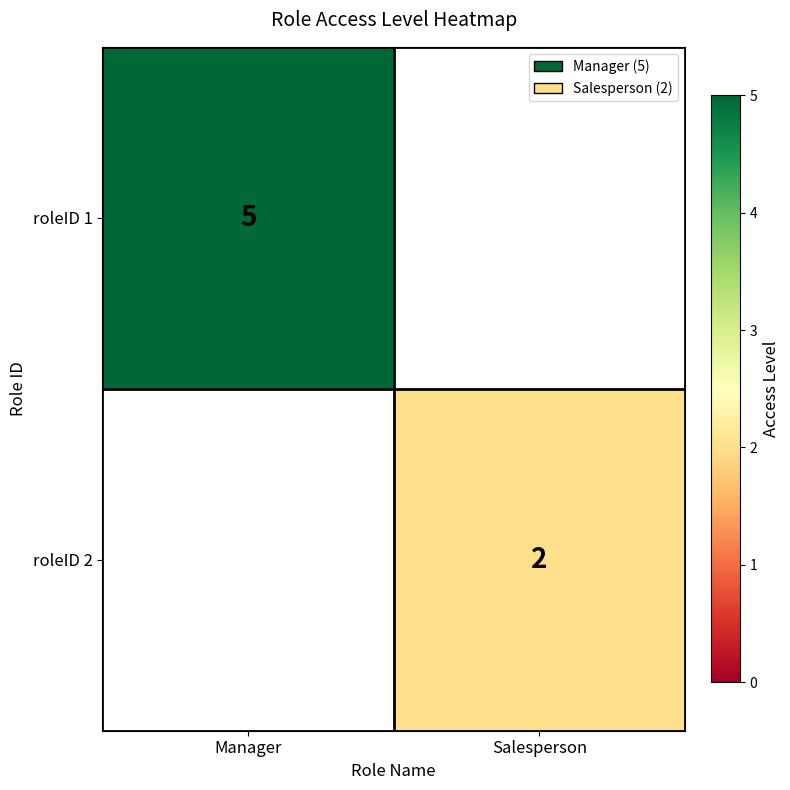

The value of roleID 2 at Salesperson is 2. True or false?

True